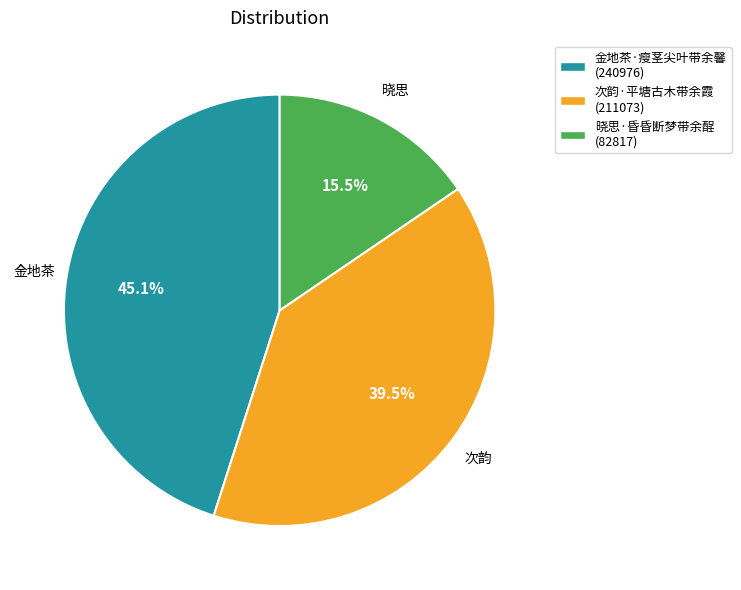

To the nearest percent, what is the difference between the largest and smallest slice percentages?

30%